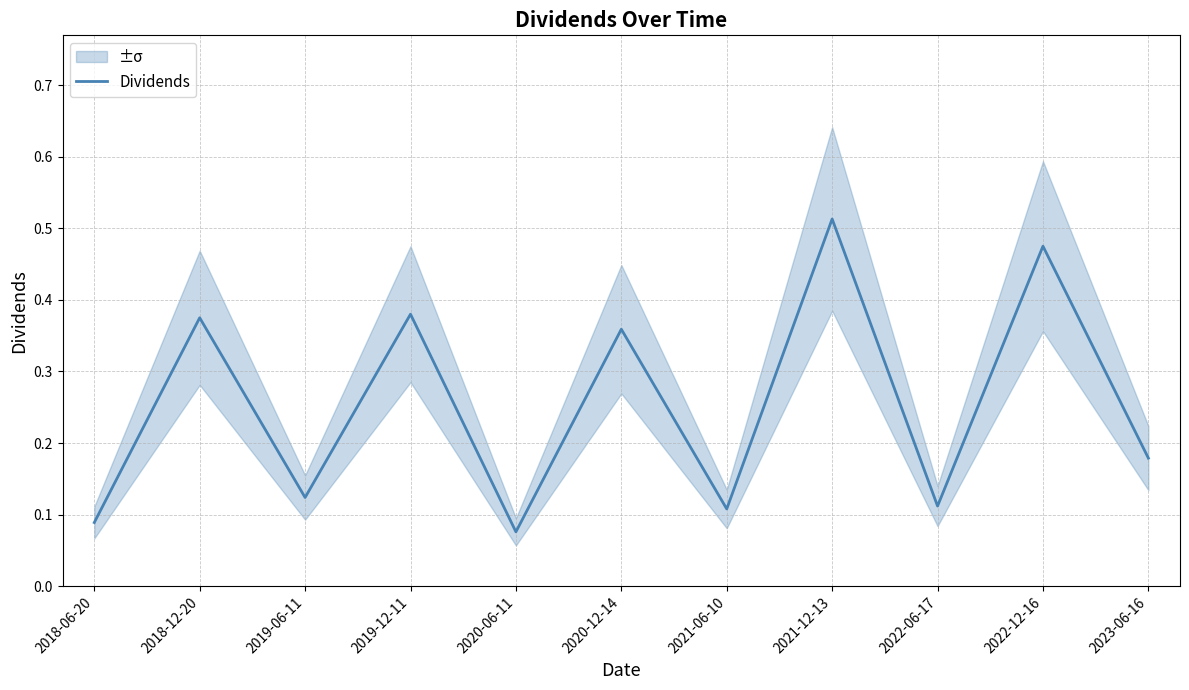

At which category does the data reach its first local valley?

2019-06-11